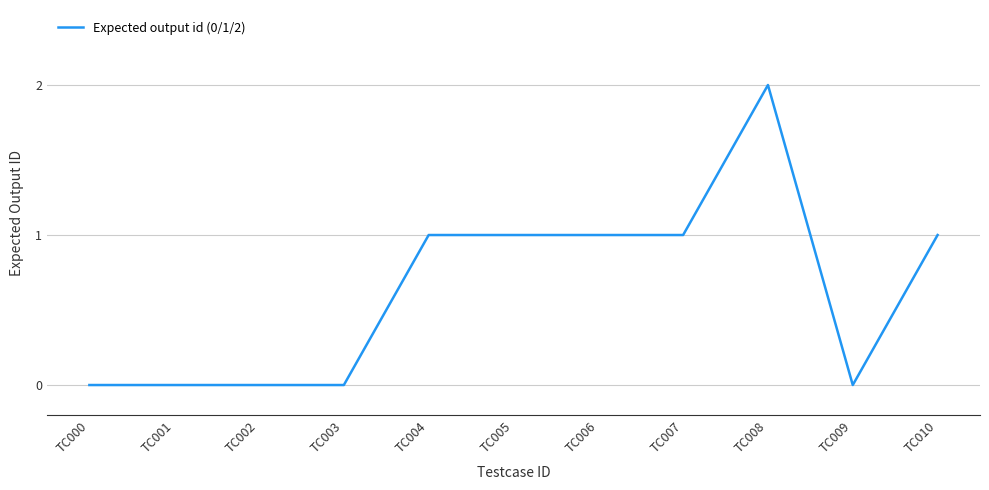

What is the change in value from TC000 to TC008?

+2